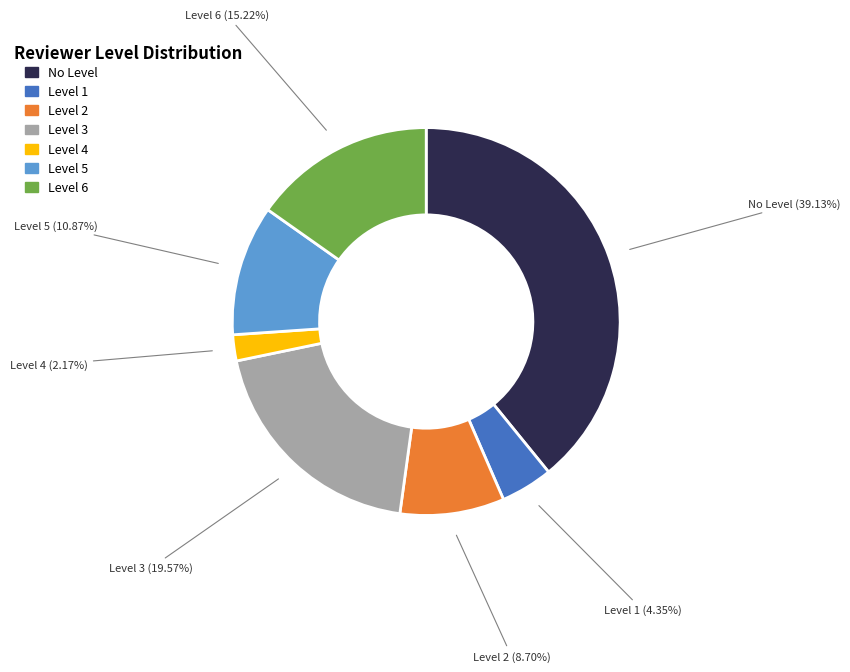

Does any single category account for the majority?

No